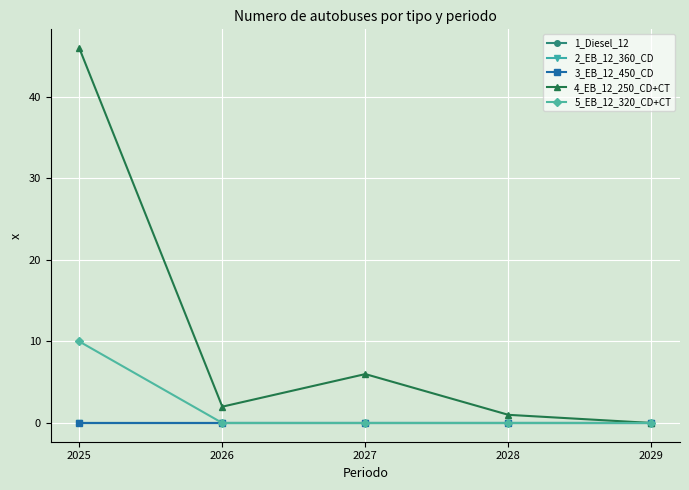

Is this an area chart (filled region under the line)?

No